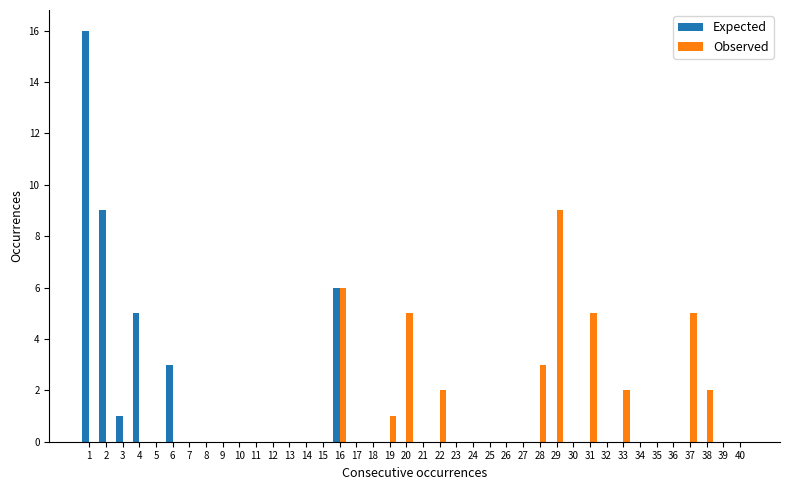

The value of Expected at 23 is 0. True or false?

True